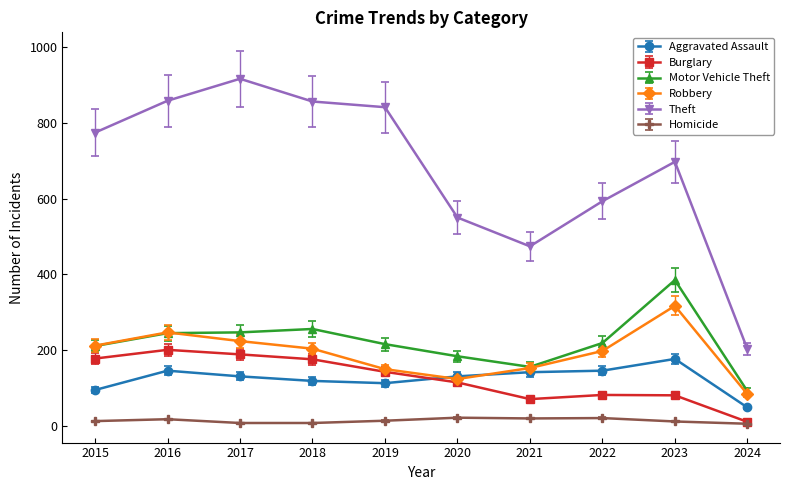

True or false: Motor Vehicle Theft and Theft cross at least once.

False